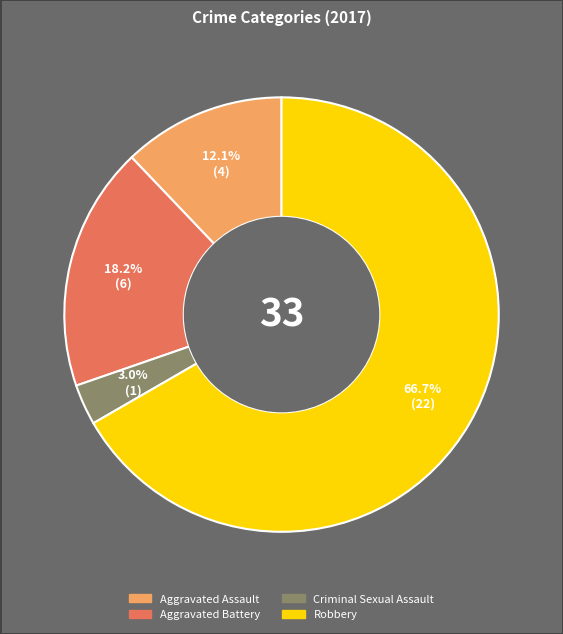

Is the sum of Criminal Sexual Assault and Robbery greater than half?

Yes